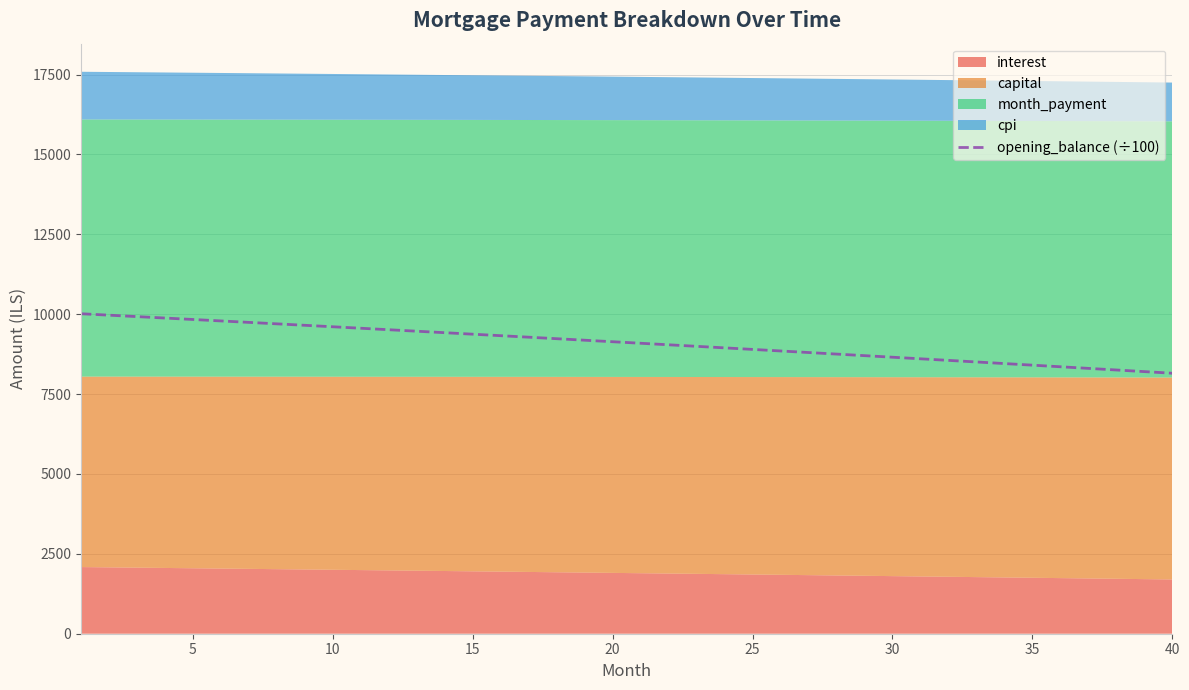

The value of opening_balance (÷100) at 5 is 9835.3. True or false?

True